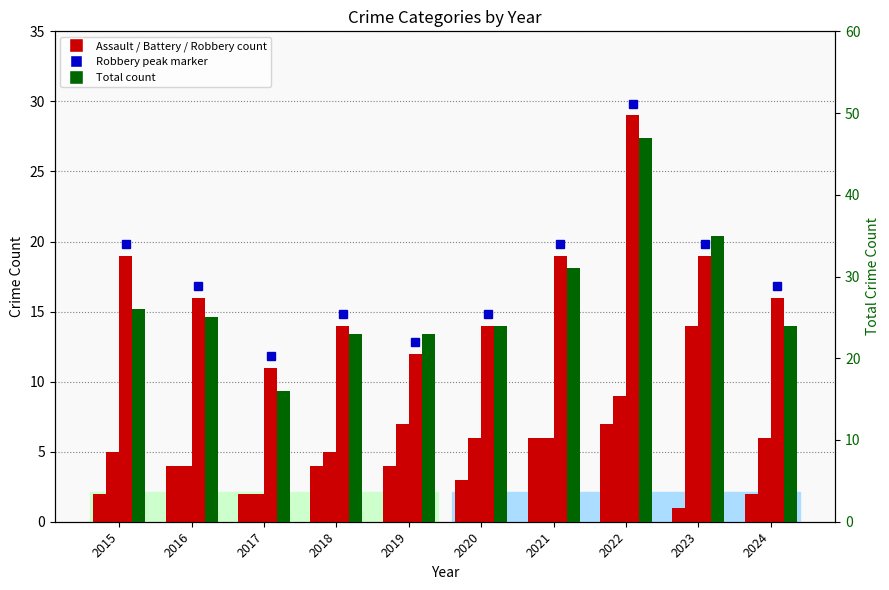

True or false: Total has a value of 81 at 2022.

False